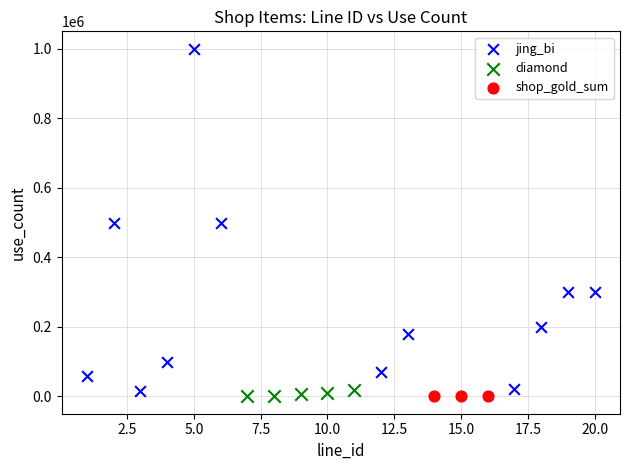

Which series reaches the maximum Y coordinate?

jing_bi